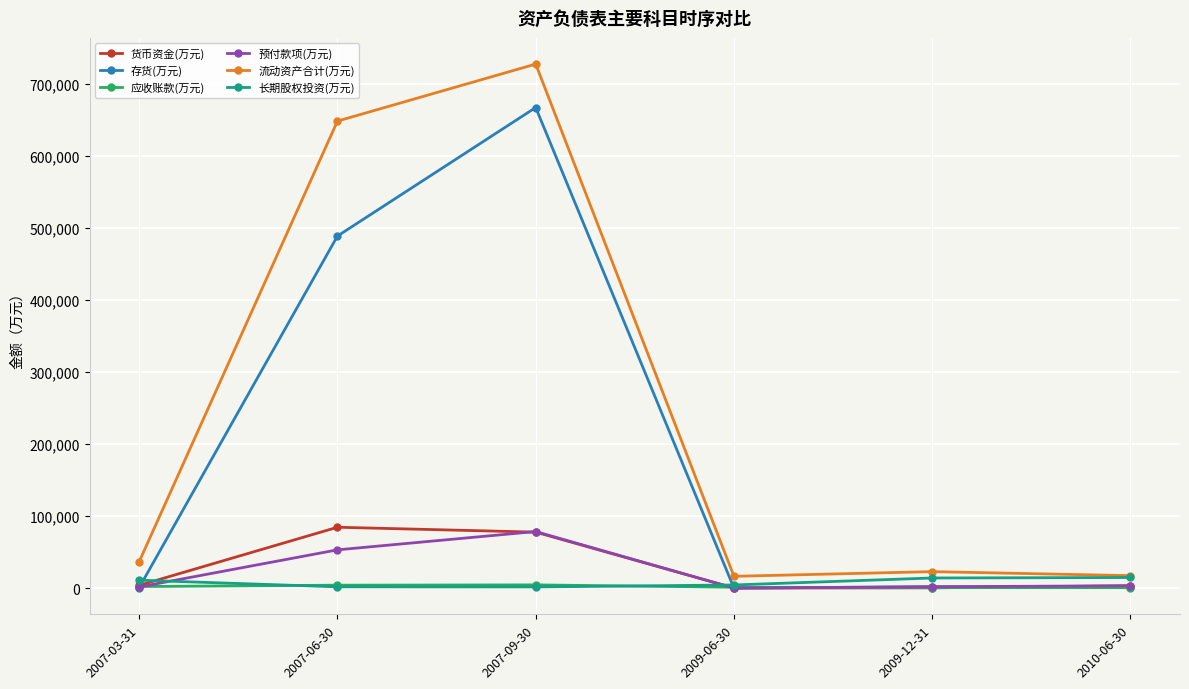

At which category is the sum across all series the highest?

2007-09-30